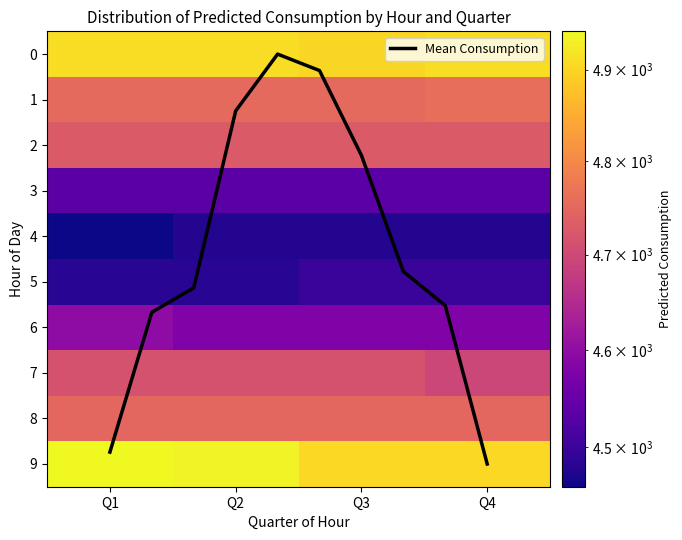

At which label does Mean Consumption reach its peak?

Q4